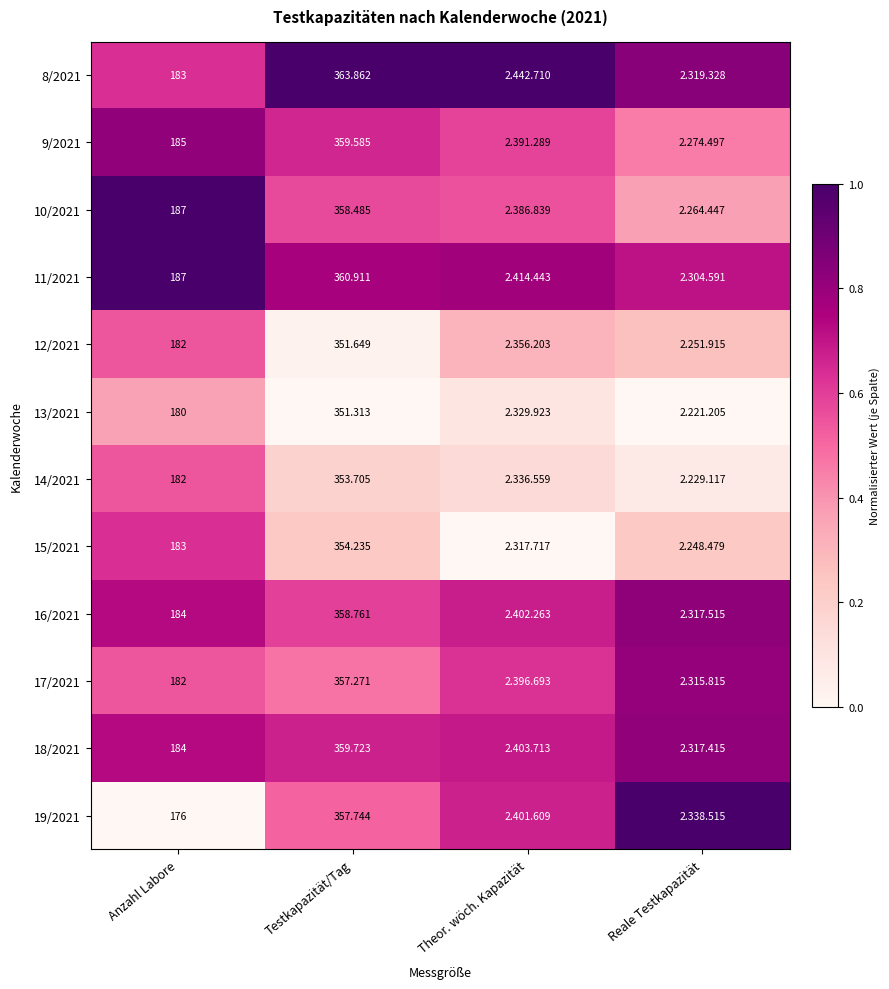

What is the sum of the 18/2021 values at Reale Testkapazität and Testkapazität/Tag?

1.5